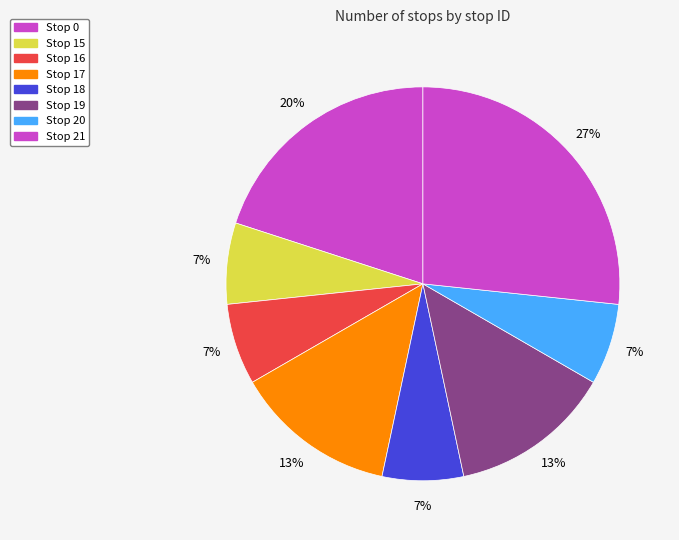

Combined, do Stop 20 and Stop 19 account for over 50%?

No